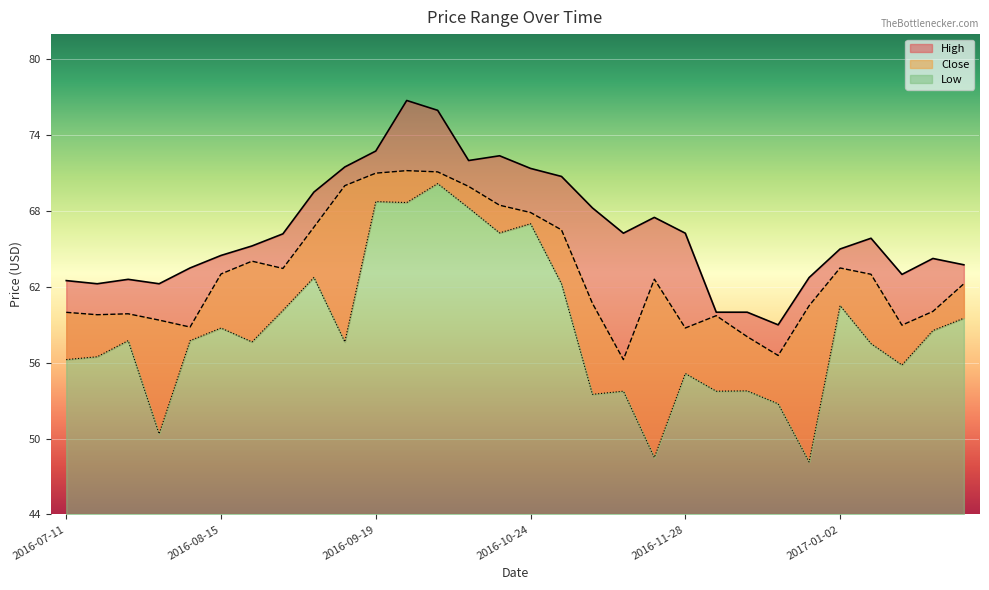

How many categories are shown in the chart?

30